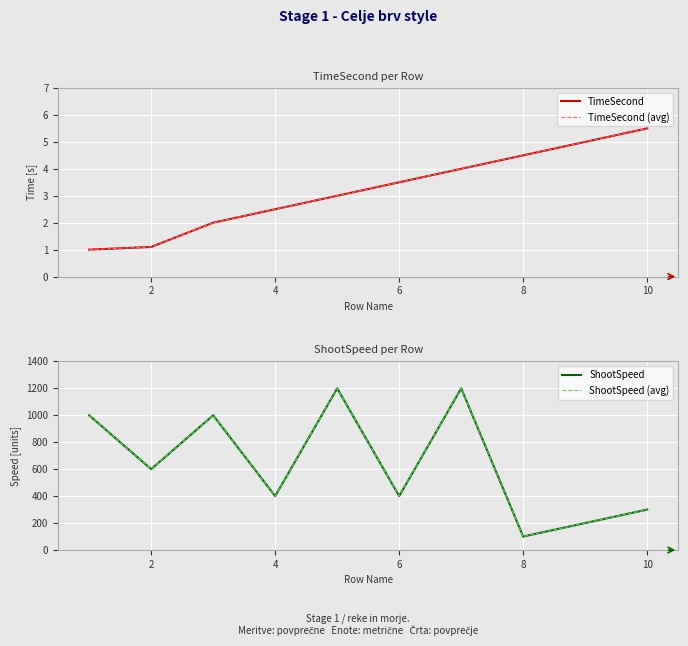

Is it true that TimeSecond equals 1.5 at 2?

False